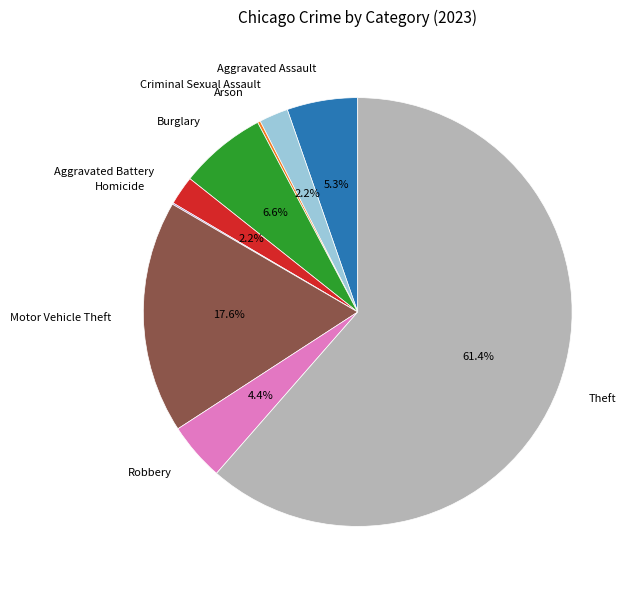

What is the ratio of the value at Criminal Sexual Assault to the value at Robbery?

0.5